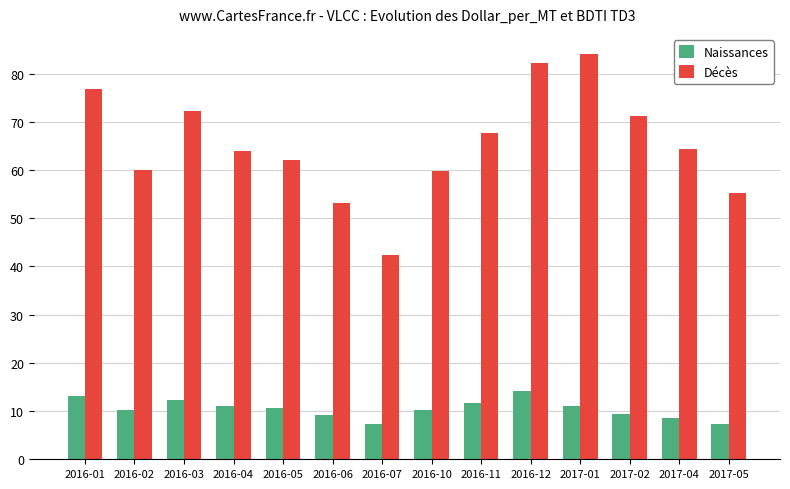

What is the difference between the highest and lowest values at 2016-01?

63.7